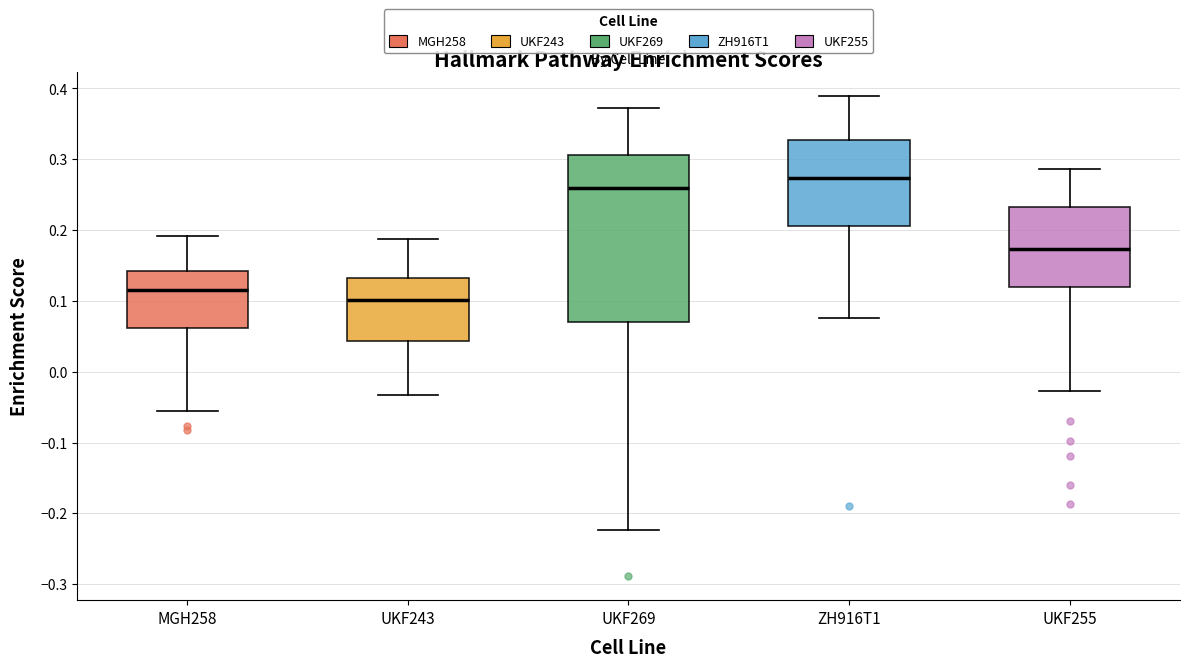

Which box's median line is the lowest?

UKF243